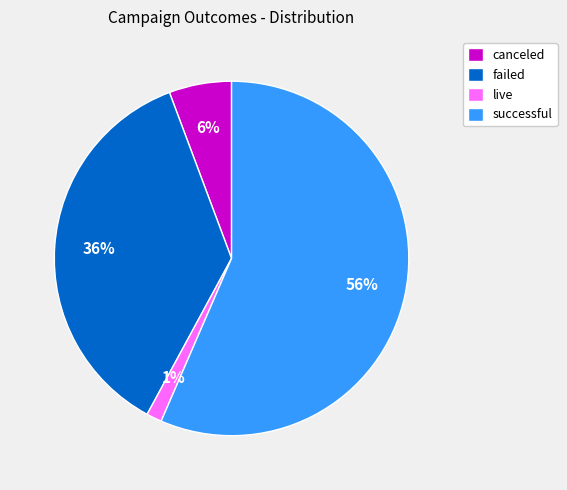

The successful slice represents 45% of the pie. True or false?

False